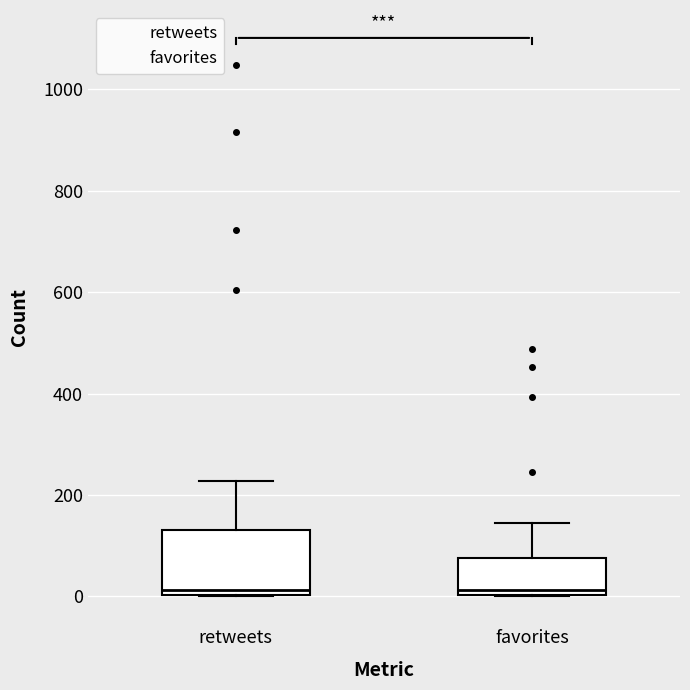

Reading left to right, transcribe this box plot: for each box, give where its median line is, the range the box spans, and where its two whiskers end, as read against the y-axis. The values are not printed on the chart, so give them approximately, as read against the axis.

retweets: median 20, box 0 to 140, whiskers 0 to 220
favorites: median 20, box 0 to 80, whiskers 0 to 140